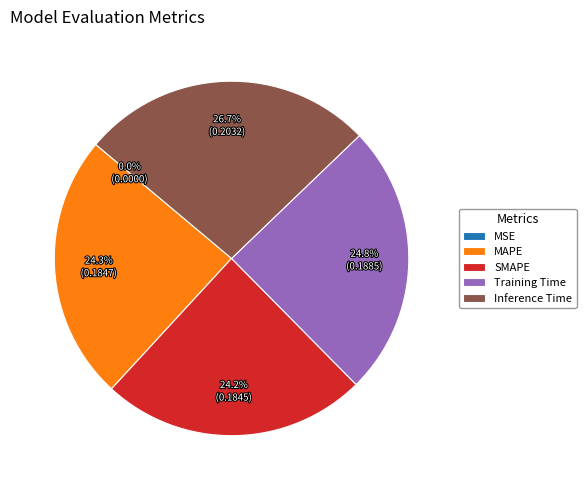

Which slice is the largest?

Inference Time